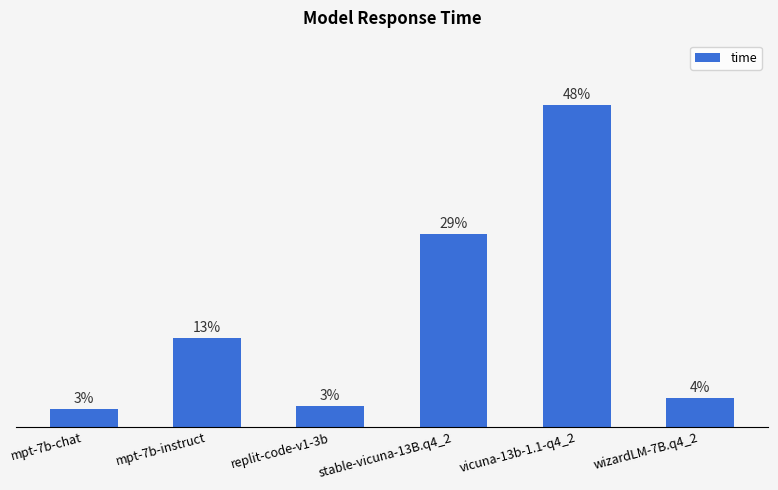

Does the chart contain any negative values?

No